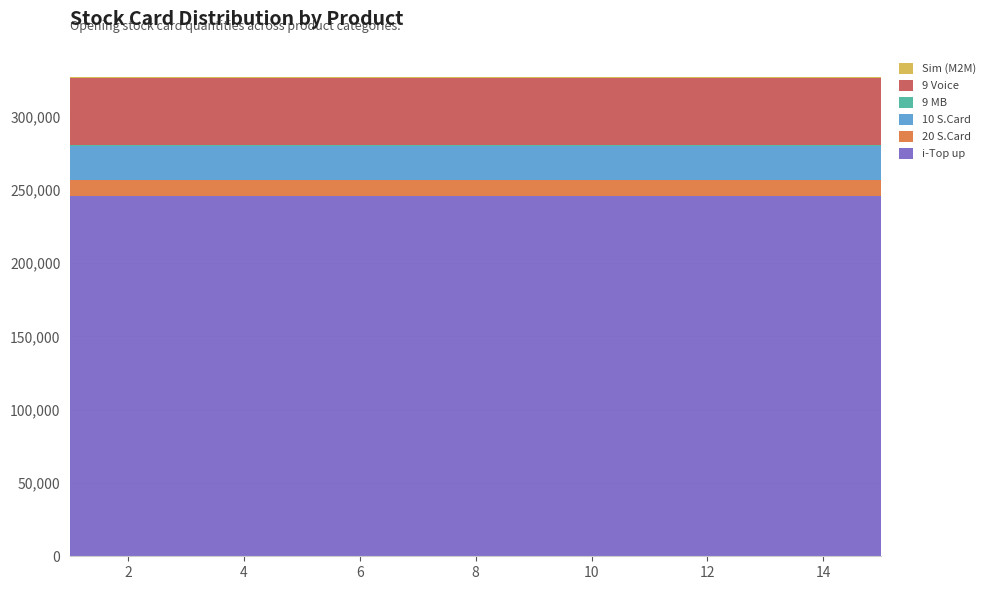

Reading right to left, extract all data points from this chart.

i-Top up: 245729	245729	245729	245729	245729	245729	245729	245729	245729	245729	245729	245729	245729	245729	245729
20 S.Card: 10825	10825	10825	10825	10825	10825	10825	10825	10825	10825	10825	10825	10825	10825	10825
10 S.Card: 23290	23290	23290	23290	23290	23290	23290	23290	23290	23290	23290	23290	23290	23290	23290
9 MB: 360	360	360	360	360	360	360	360	360	360	360	360	360	360	360
9 Voice: 45775	45775	45775	45775	45775	45775	45775	45775	45775	45775	45775	45775	45775	45775	45775
Sim (M2M): 1072	1072	1072	1072	1072	1072	1072	1072	1072	1072	1072	1072	1072	1072	1072